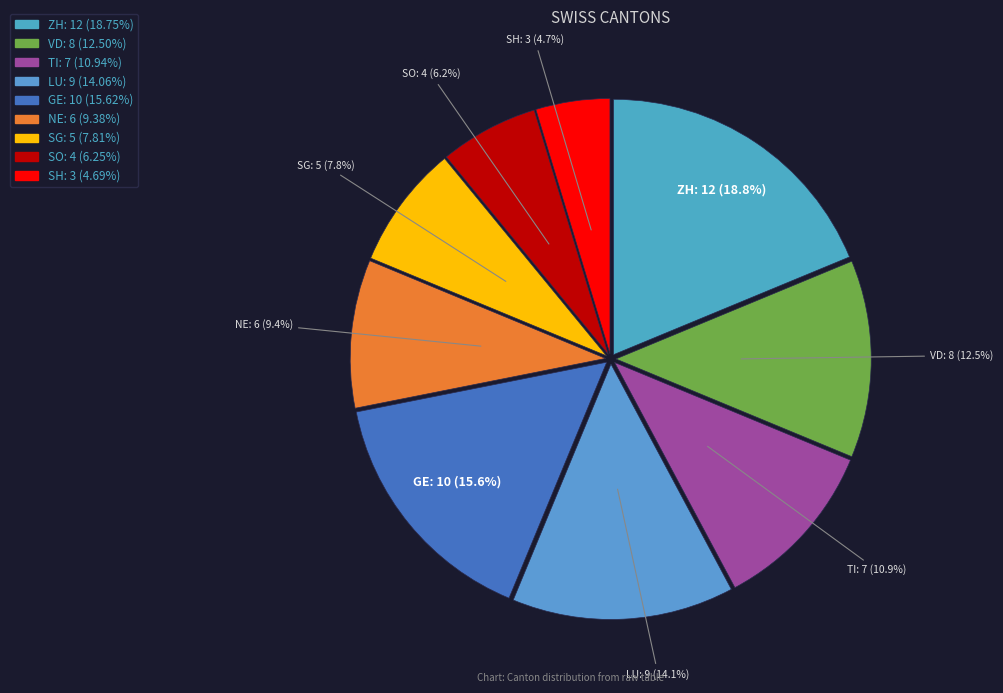

To the nearest percent, what is the average slice percentage?

11%